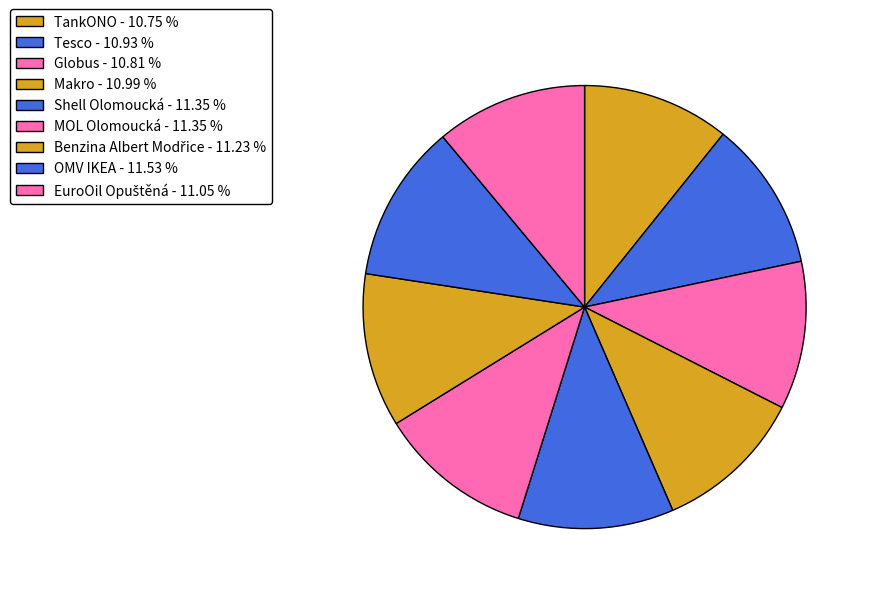

Count the number of slices in the pie.

9